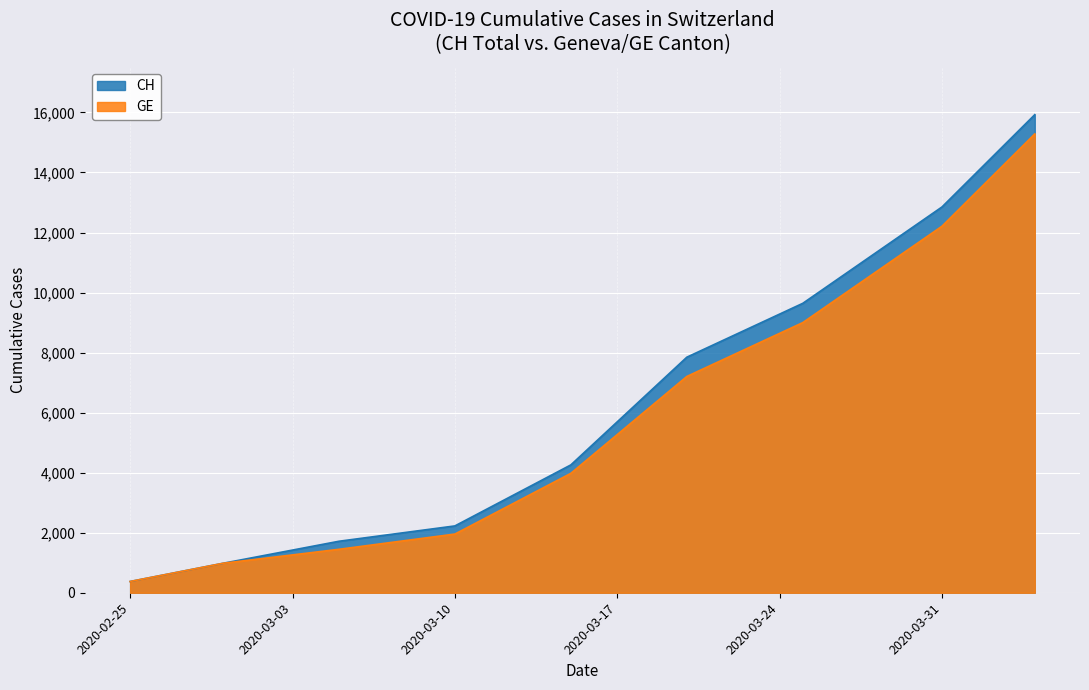

Which category has the lowest value in the CH series?

2020-02-25